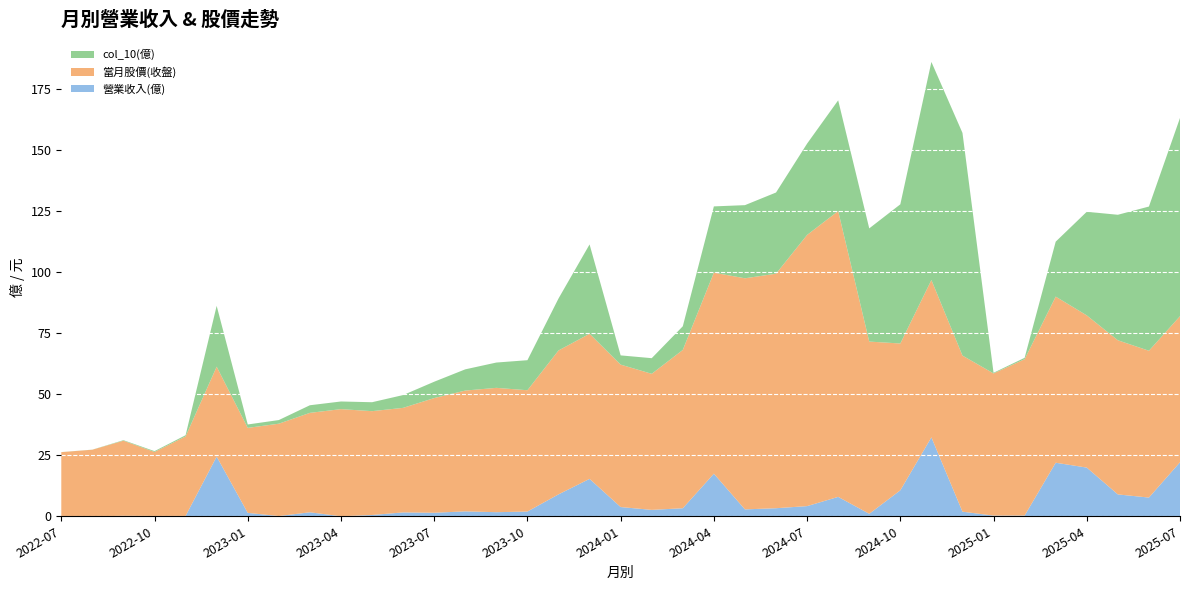

Reading left to right, list all the values displayed in this chart.

營業收入(億): 2022-07=0.0	2022-08=0.0	2022-09=0.2	2022-10=0.1	2022-11=0.1	2022-12=24.4	2023-01=1.4	2023-02=0.1	2023-03=1.6	2023-04=0.0	2023-05=0.5	2023-06=1.6	2023-07=1.4	2023-08=2.0	2023-09=1.7	2023-10=1.9	2023-11=9.0	2023-12=15.3	2024-01=3.8	2024-02=2.6	2024-03=3.3	2024-04=17.4	2024-05=2.8	2024-06=3.3	2024-07=4.2	2024-08=7.9	2024-09=1.0	2024-10=10.6	2024-11=32.3	2024-12=1.9	2025-01=0.3	2025-02=0.3	2025-03=21.9	2025-04=19.9	2025-05=8.9	2025-06=7.7	2025-07=22.1
當月股價(收盤): 2022-07=26.2	2022-08=27.2	2022-09=30.8	2022-10=26.2	2022-11=32.5	2022-12=36.8	2023-01=34.8	2023-02=37.8	2023-03=40.7	2023-04=43.9	2023-05=42.5	2023-06=42.8	2023-07=47.0	2023-08=49.5	2023-09=50.9	2023-10=49.6	2023-11=58.9	2023-12=59.4	2024-01=58.3	2024-02=55.7	2024-03=64.8	2024-04=82.3	2024-05=94.6	2024-06=96.0	2024-07=111.0	2024-08=117.0	2024-09=70.5	2024-10=60.1	2024-11=64.4	2024-12=63.9	2025-01=58.2	2025-02=64.0	2025-03=68.0	2025-04=62.3	2025-05=63.1	2025-06=60.1	2025-07=59.8
col_10(億): 2022-07=0.0	2022-08=0.0	2022-09=0.2	2022-10=0.3	2022-11=0.5	2022-12=24.9	2023-01=1.4	2023-02=1.5	2023-03=3.1	2023-04=3.1	2023-05=3.7	2023-06=5.2	2023-07=6.7	2023-08=8.7	2023-09=10.4	2023-10=12.3	2023-11=21.3	2023-12=36.6	2024-01=3.8	2024-02=6.4	2024-03=9.7	2024-04=27.1	2024-05=29.9	2024-06=33.2	2024-07=37.4	2024-08=45.3	2024-09=46.3	2024-10=57.0	2024-11=89.3	2024-12=91.2	2025-01=0.3	2025-02=0.6	2025-03=22.5	2025-04=42.4	2025-05=51.4	2025-06=59.0	2025-07=81.1